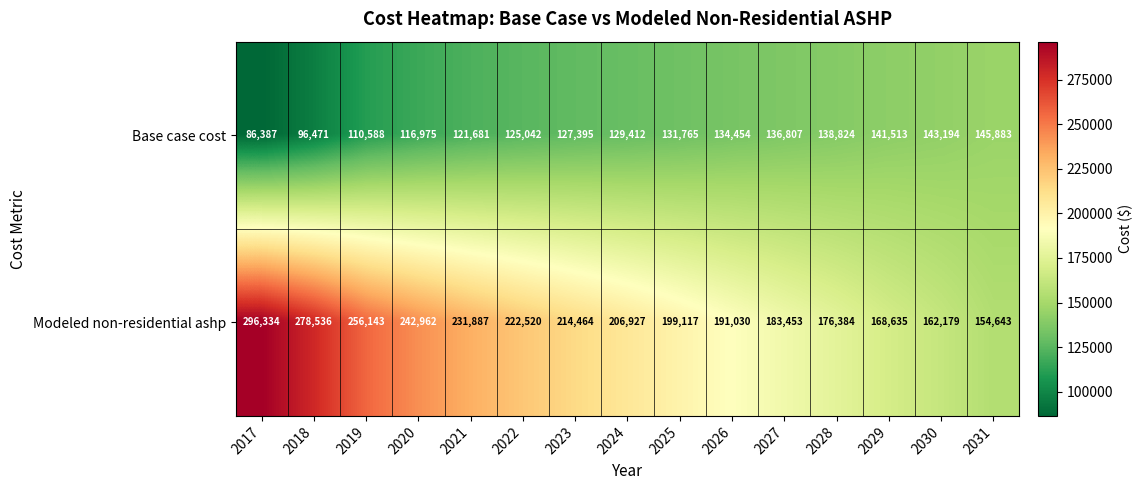

How many series are shown in this chart?

2